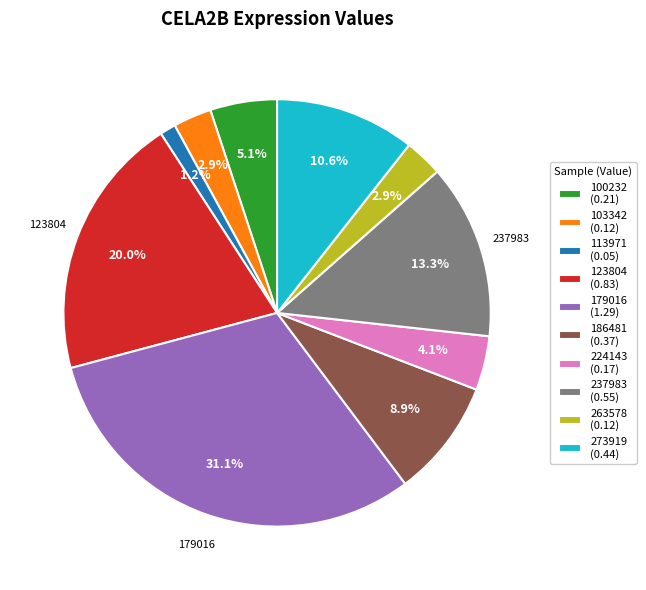

Between 263578 (0.12) and 237983 (0.55), which is larger?

237983 (0.55)